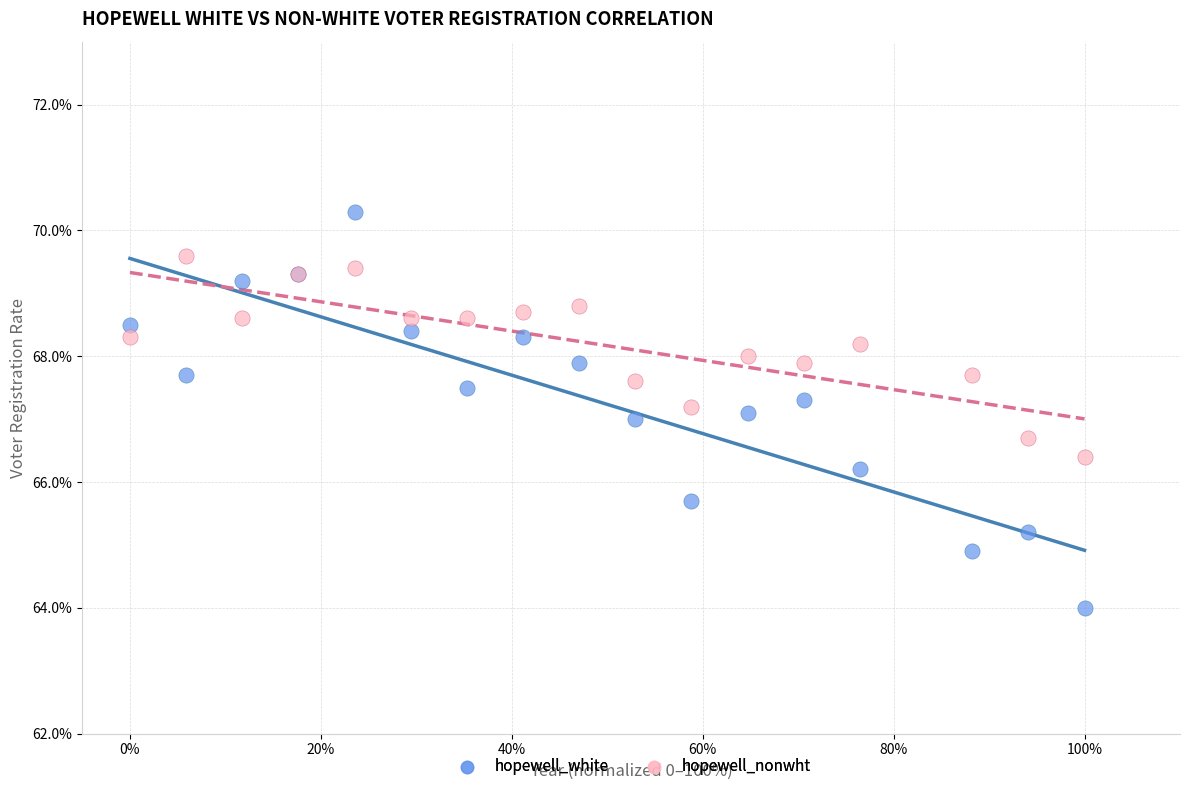

Which series reaches the maximum Y coordinate?

hopewell_white